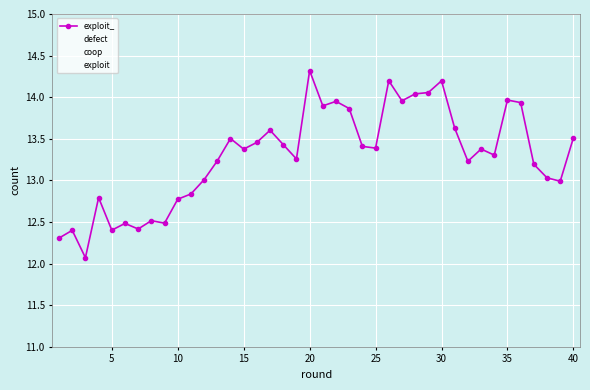

Is the value of defect at 21 greater than the value of coop at 20?

No